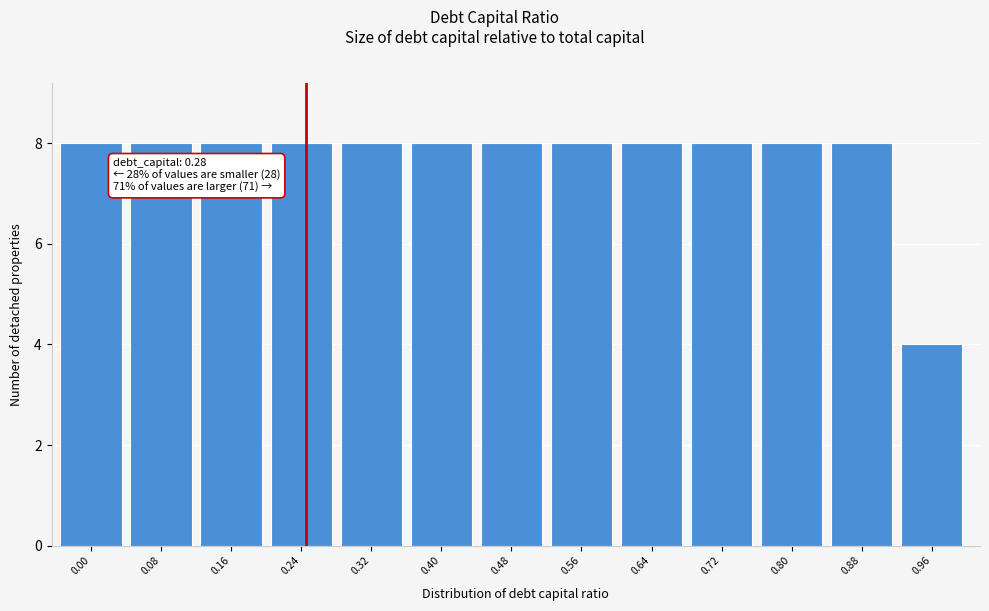

Reading right to left, extract all data points from this chart.

4	8	8	8	8	8	8	8	8	8	8	8	8